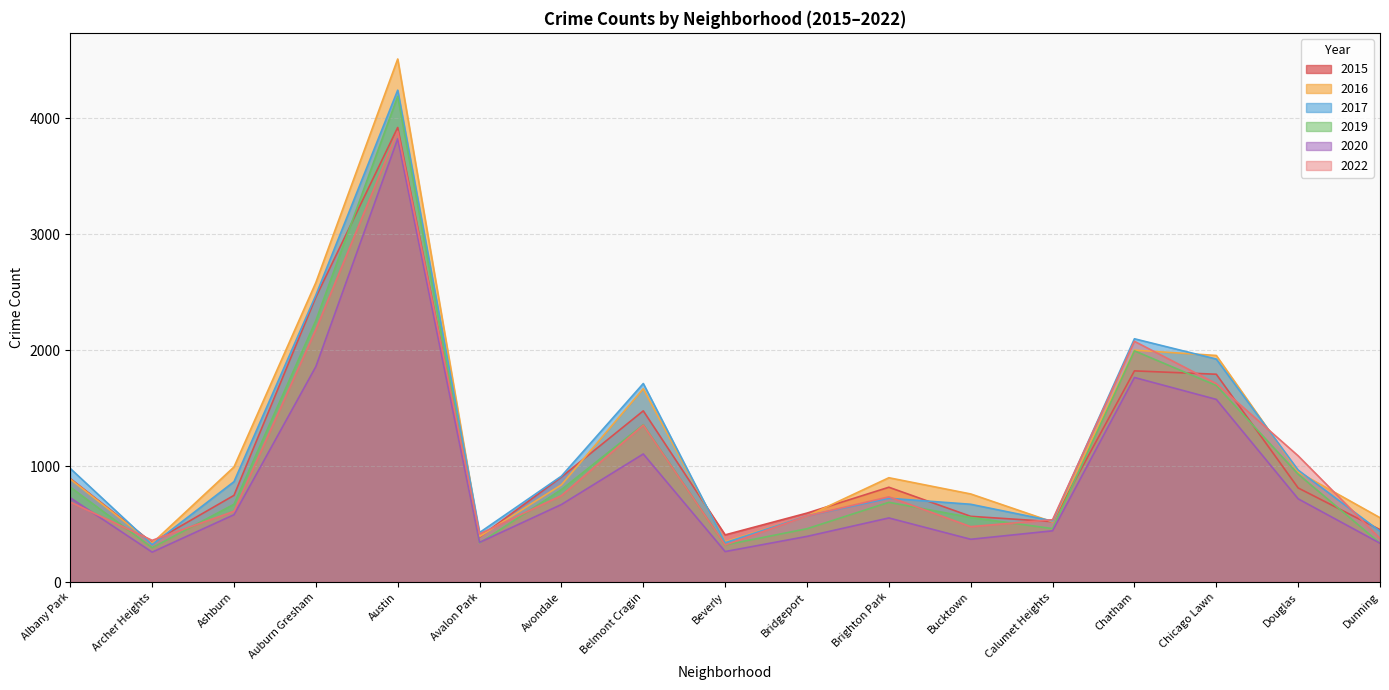

Reading right to left, extract all data points from this chart.

2015: Dunning=452	Douglas=812	Chicago Lawn=1793	Chatham=1822	Calumet Heights=521	Bucktown=567	Brighton Park=818	Bridgeport=595	Beverly=407	Belmont Cragin=1477	Avondale=907	Avalon Park=388	Austin=3922	Auburn Gresham=2458	Ashburn=748	Archer Heights=341	Albany Park=893
2017: Dunning=438	Douglas=966	Chicago Lawn=1924	Chatham=2099	Calumet Heights=527	Bucktown=671	Brighton Park=723	Bridgeport=571	Beverly=339	Belmont Cragin=1713	Avondale=914	Avalon Park=427	Austin=4244	Auburn Gresham=2475	Ashburn=866	Archer Heights=323	Albany Park=980
2020: Dunning=335	Douglas=718	Chicago Lawn=1576	Chatham=1765	Calumet Heights=442	Bucktown=369	Brighton Park=553	Bridgeport=394	Beverly=263	Belmont Cragin=1105	Avondale=669	Avalon Park=342	Austin=3825	Auburn Gresham=1859	Ashburn=581	Archer Heights=258	Albany Park=727
2022: Dunning=376	Douglas=1089	Chicago Lawn=1712	Chatham=2077	Calumet Heights=538	Bucktown=478	Brighton Park=735	Bridgeport=570	Beverly=320	Belmont Cragin=1354	Avondale=746	Avalon Park=415	Austin=3889	Auburn Gresham=2179	Ashburn=610	Archer Heights=360	Albany Park=690
2019: Dunning=335	Douglas=931	Chicago Lawn=1696	Chatham=1995	Calumet Heights=461	Bucktown=557	Brighton Park=688	Bridgeport=460	Beverly=320	Belmont Cragin=1358	Avondale=798	Avalon Park=337	Austin=4191	Auburn Gresham=2256	Ashburn=671	Archer Heights=296	Albany Park=819
2016: Dunning=555	Douglas=950	Chicago Lawn=1955	Chatham=2001	Calumet Heights=519	Bucktown=760	Brighton Park=900	Bridgeport=569	Beverly=348	Belmont Cragin=1668	Avondale=839	Avalon Park=393	Austin=4513	Auburn Gresham=2584	Ashburn=993	Archer Heights=335	Albany Park=888